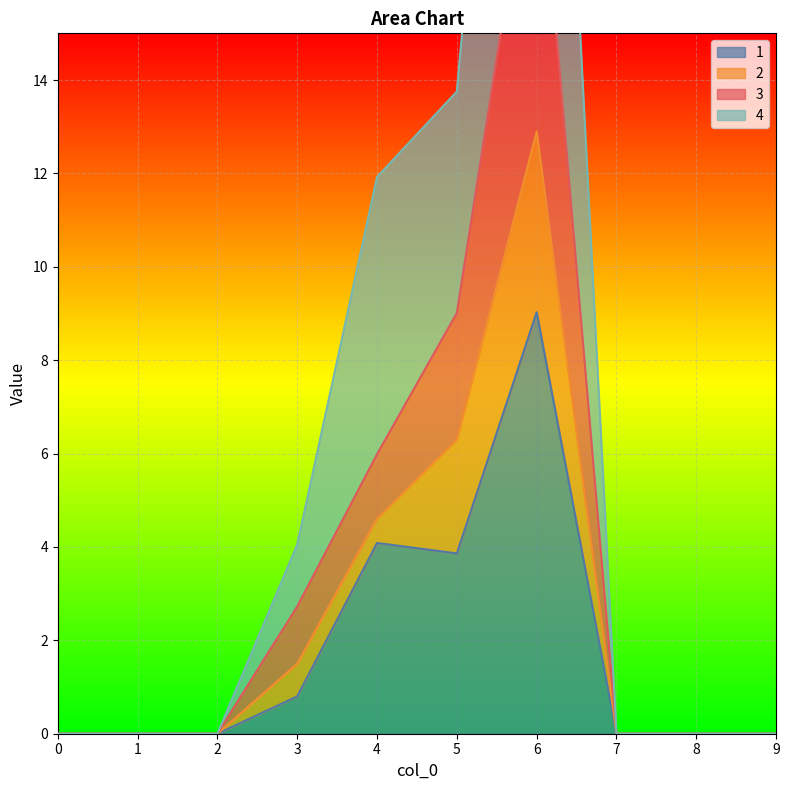

Does the chart display data point markers on the line(s)?

No